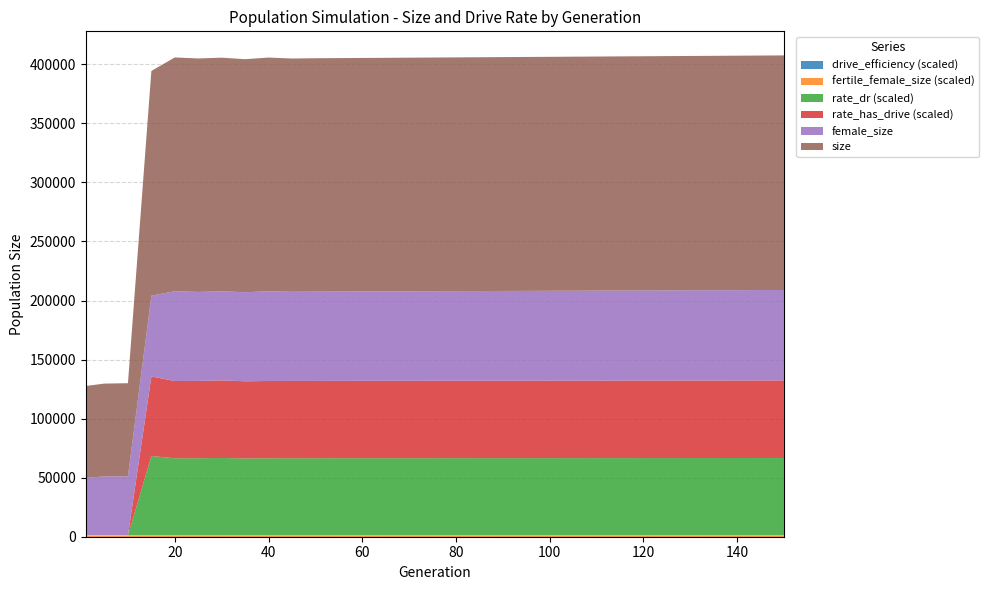

Reading left to right, list all the values displayed in this chart.

size: 1=77776.0	5=78591.0	10=78849.0	15=190247.0	20=197893.0	25=197665.0	30=197789.0	35=197305.0	40=197896.0	45=197500.0	50=197600.0	60=197700.0	70=197800.0	80=197900.0	90=198000.0	100=198100.0	110=198200.0	120=198300.0	130=198400.0	140=198500.0	150=198600.0
female_size: 1=48868.0	5=50065.0	10=50123.0	15=68398.0	20=76088.0	25=75366.0	30=75443.0	35=75403.0	40=75956.0	45=75500.0	50=75600.0	60=75700.0	70=75800.0	80=75900.0	90=76000.0	100=76100.0	110=76200.0	120=76300.0	130=76400.0	140=76500.0	150=76600.0
rate_dr: 1=0.0	5=0.0	10=0.0	15=0.3	20=0.3	25=0.3	30=0.3	35=0.3	40=0.3	45=0.3	50=0.3	60=0.3	70=0.3	80=0.3	90=0.3	100=0.3	110=0.3	120=0.3	130=0.3	140=0.3	150=0.3
rate_has_drive: 1=0.0	5=0.0	10=0.0	15=0.3	20=0.3	25=0.3	30=0.3	35=0.3	40=0.3	45=0.3	50=0.3	60=0.3	70=0.3	80=0.3	90=0.3	100=0.3	110=0.3	120=0.3	130=0.3	140=0.3	150=0.3
fertile_female_size: 1=1.0	5=1.0	10=1.0	15=1.0	20=1.0	25=1.0	30=1.0	35=1.0	40=1.0	45=1.0	50=1.0	60=1.0	70=1.0	80=1.0	90=1.0	100=1.0	110=1.0	120=1.0	130=1.0	140=1.0	150=1.0
drive_efficiency: 1=0.0	5=0.0	10=0.0	15=0.0	20=0.0	25=0.0	30=0.0	35=0.0	40=0.0	45=0.0	50=0.0	60=0.0	70=0.0	80=0.0	90=0.0	100=0.0	110=0.0	120=0.0	130=0.0	140=0.0	150=0.0